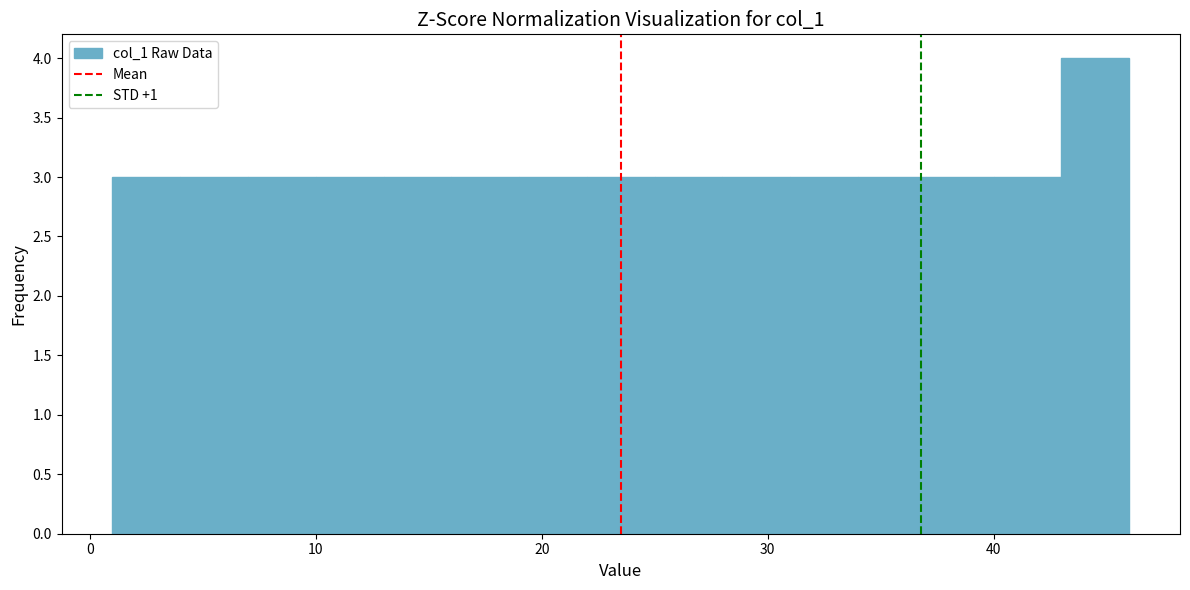

Read against the x-axis, roughly where is the centre of the tallest bar?

45